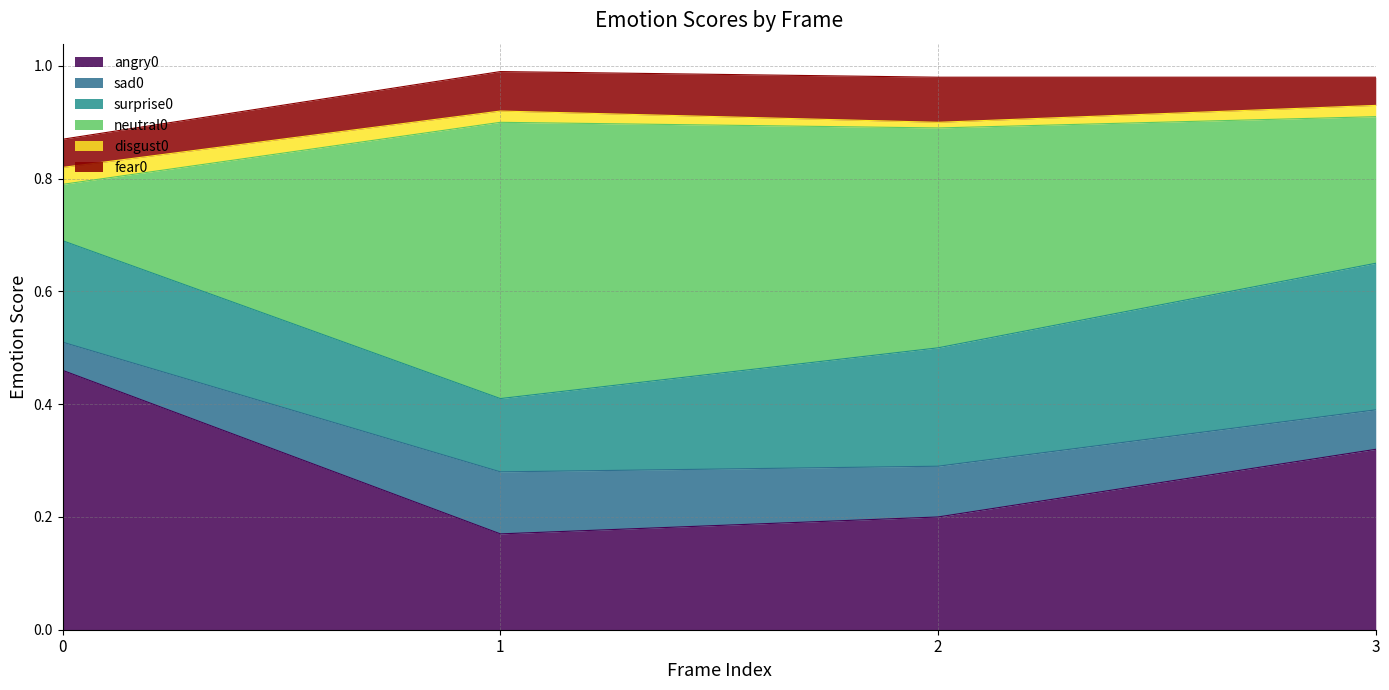

How many categories are shown in the chart?

4